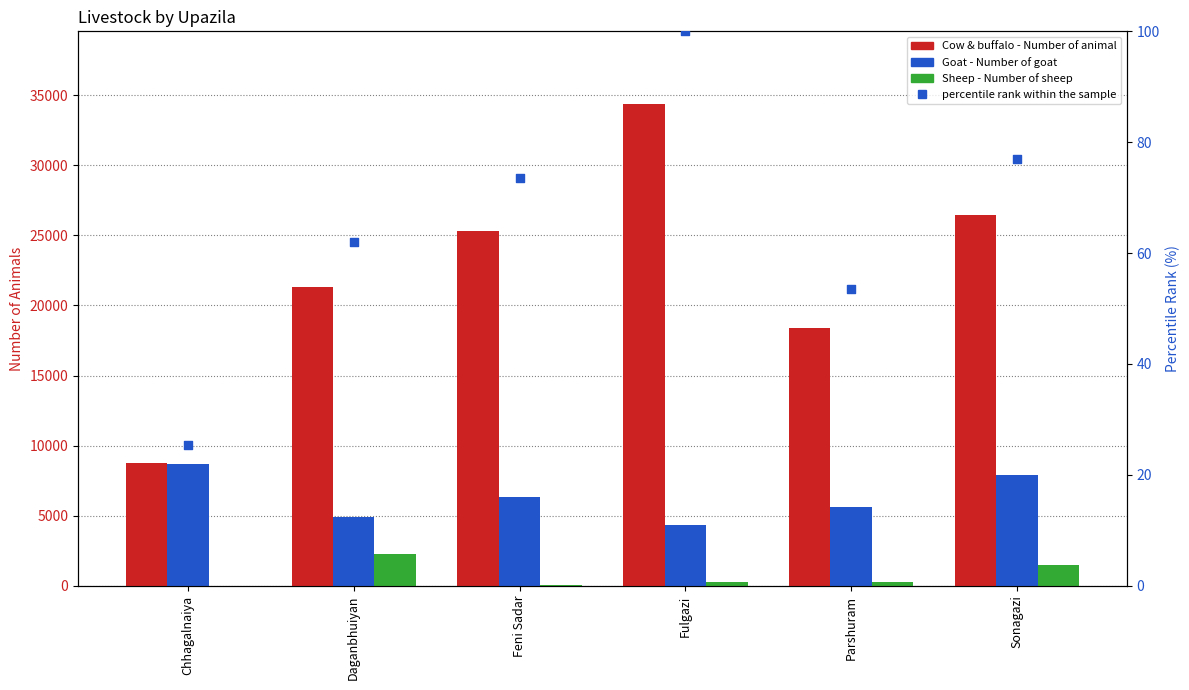

Is the value of Goat - Number of goat at Daganbhuiyan greater than the value of Sheep - Number of sheep at Parshuram?

Yes